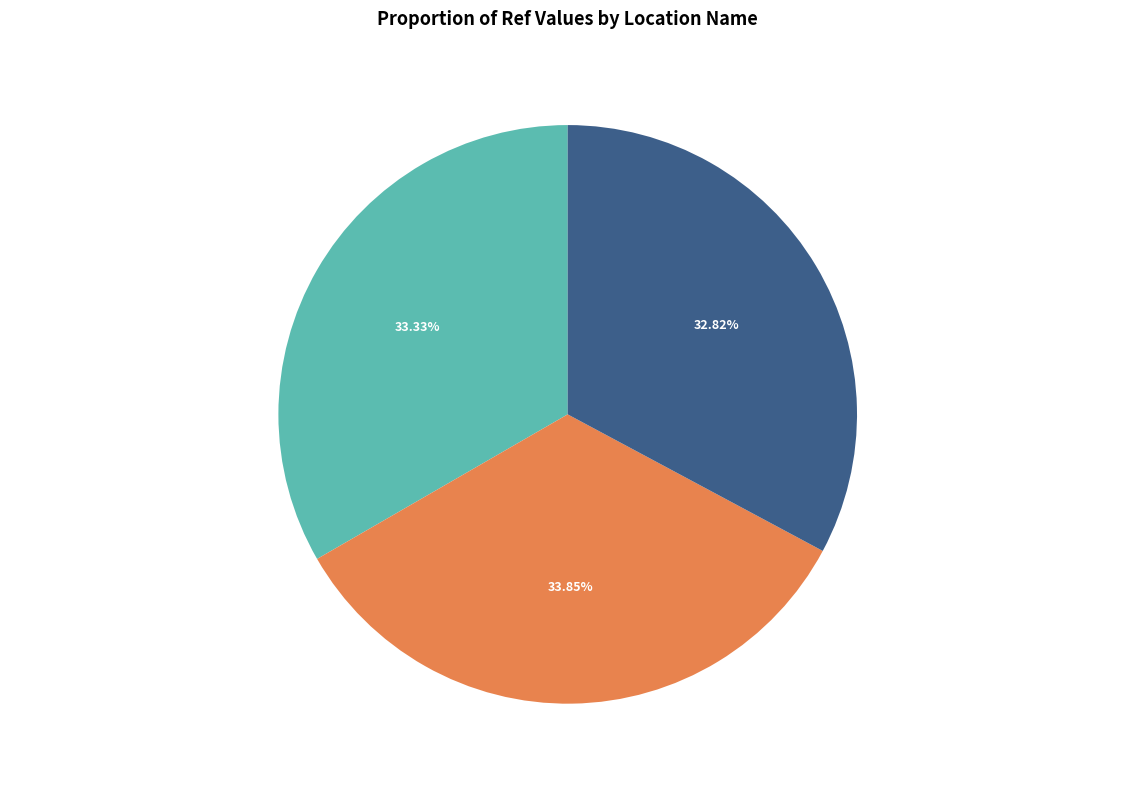

To the nearest percent, what portion does FARMACIAS DEL AHORRO - #2587 - F A MOREL represent?

34%